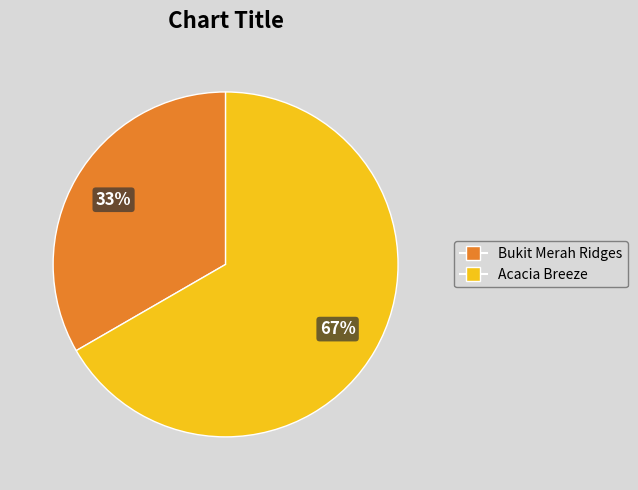

True or false: Acacia Breeze accounts for 81% of the total.

False